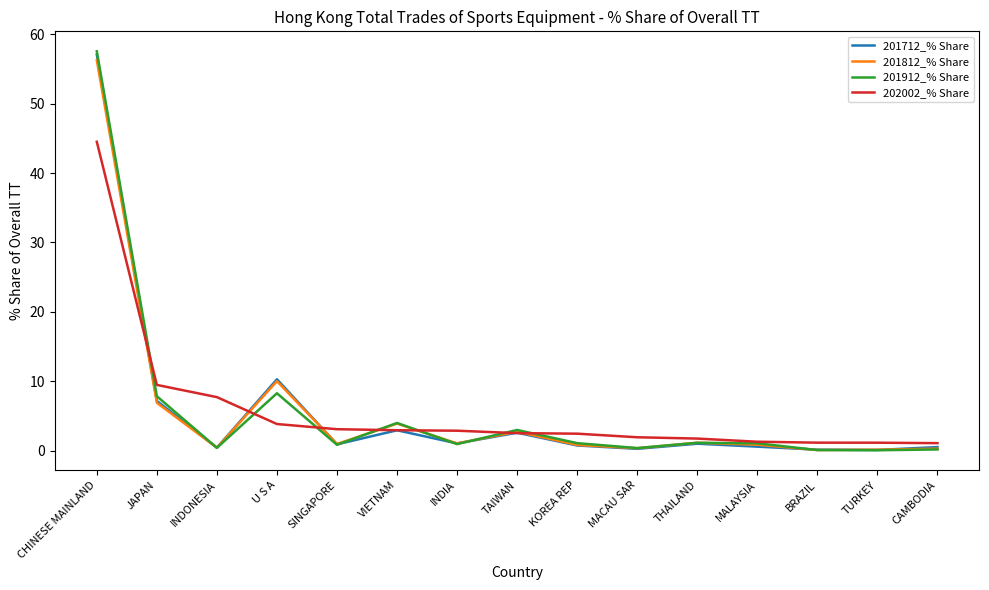

What is the total value across all series at MALAYSIA?

3.7